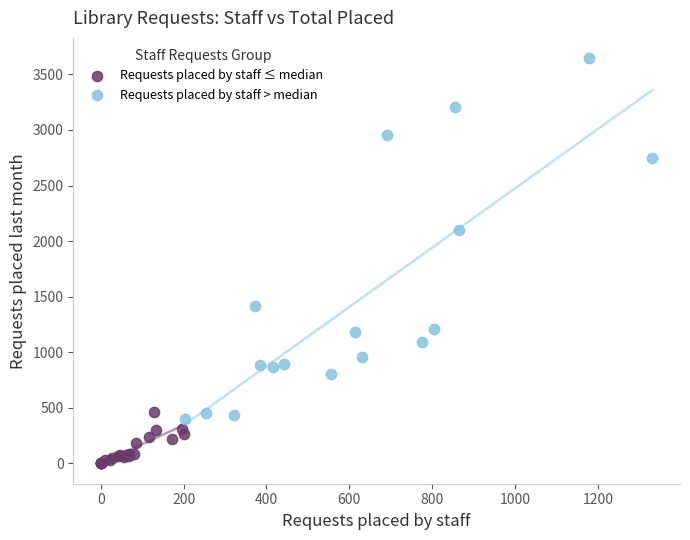

Which series contains the highest Y value?

Requests placed by staff > median